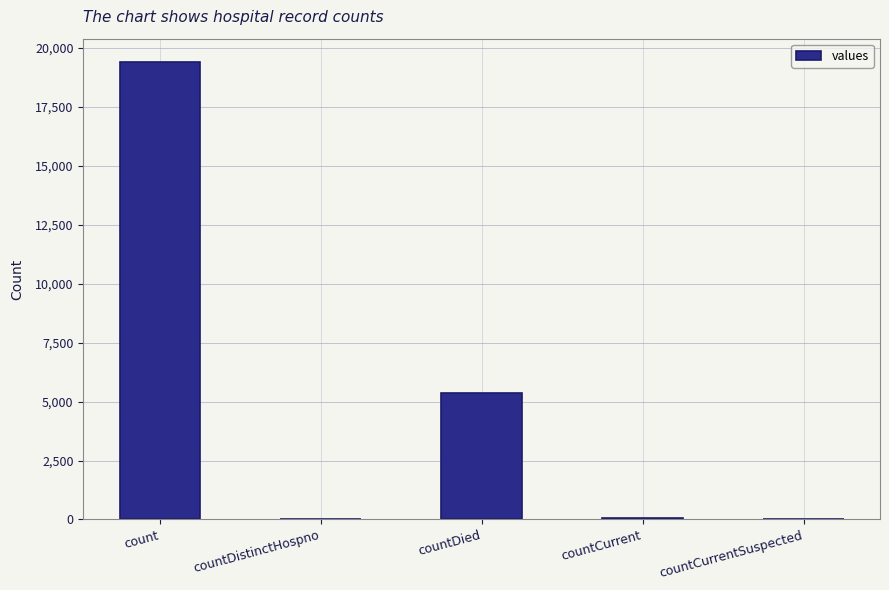

At which category does the chart reach its peak across all series?

count